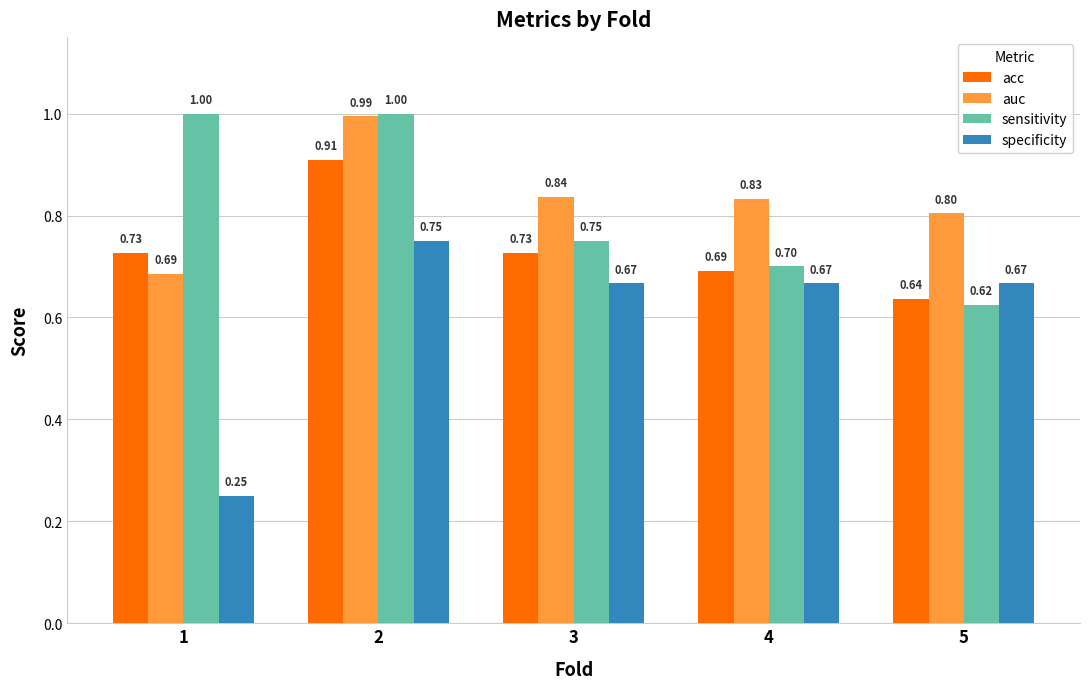

Rank the series by their maximum value, from highest to lowest.

sensitivity, auc, acc, specificity